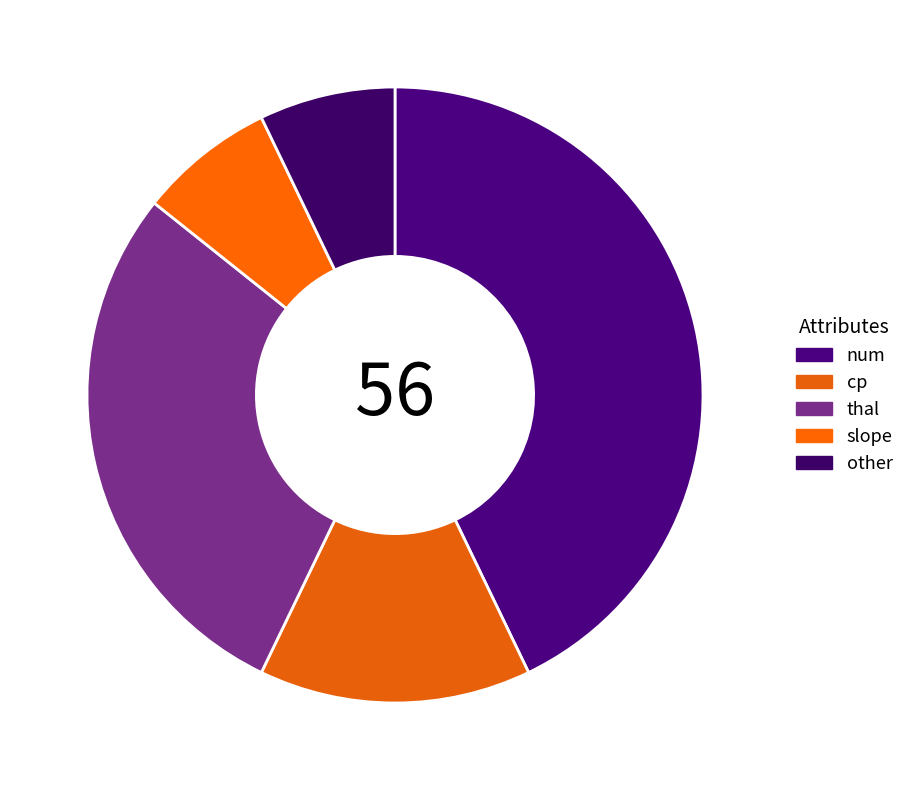

How many slices are in this pie chart?

5